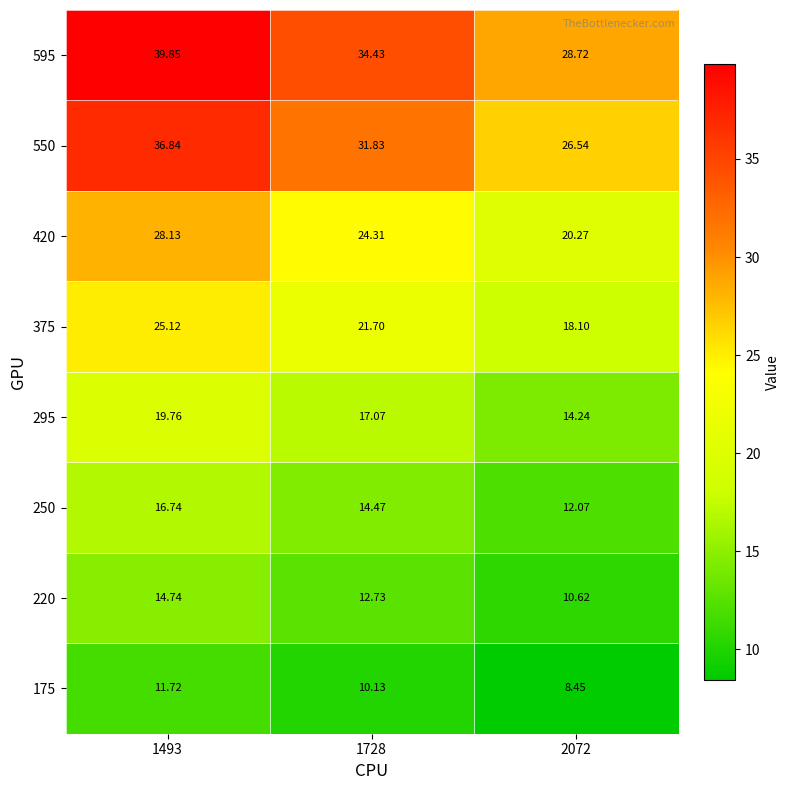

What is the greatest value displayed?

39.9